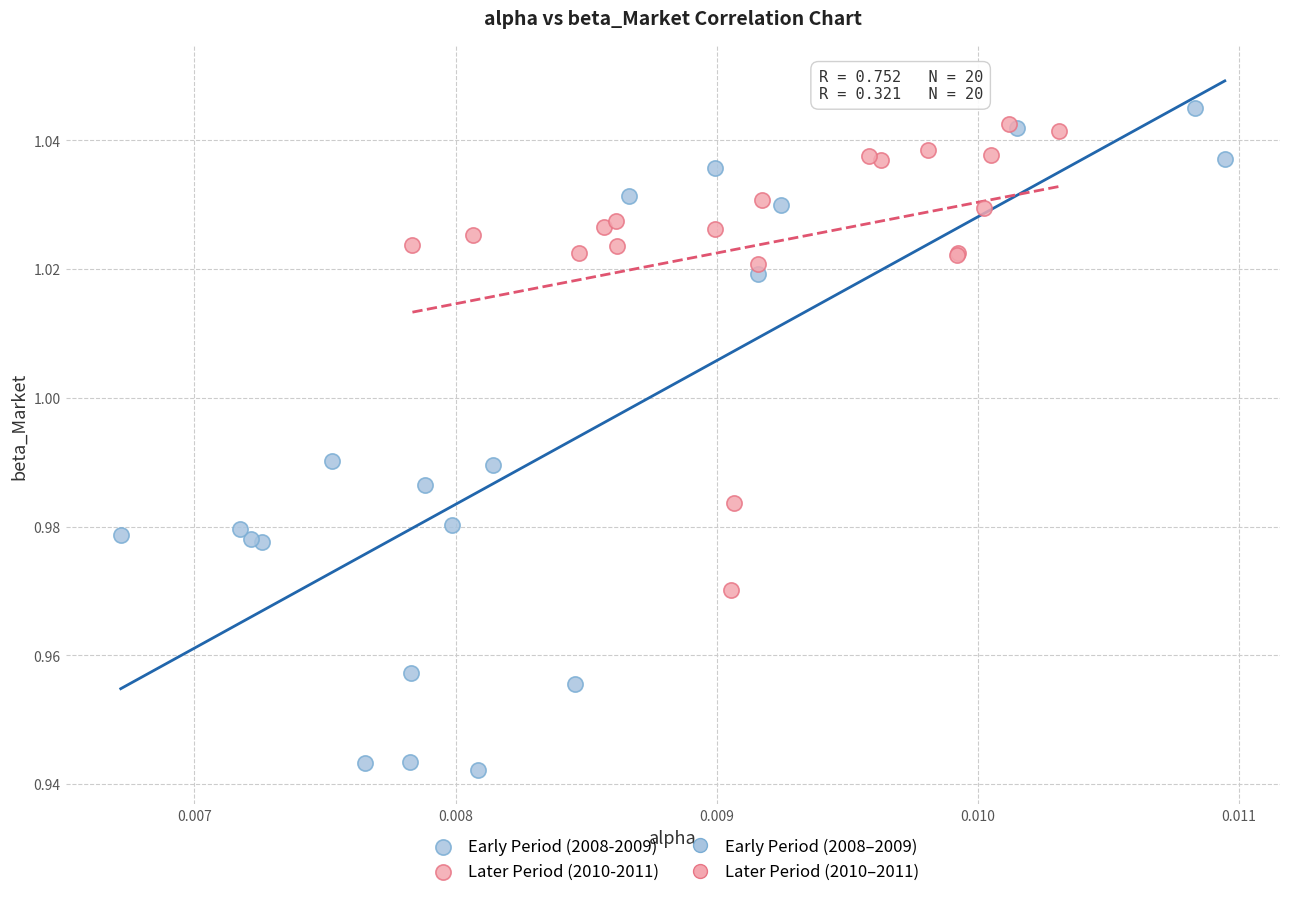

Which series has the widest spread of Y values?

Early Period (2008-2009)